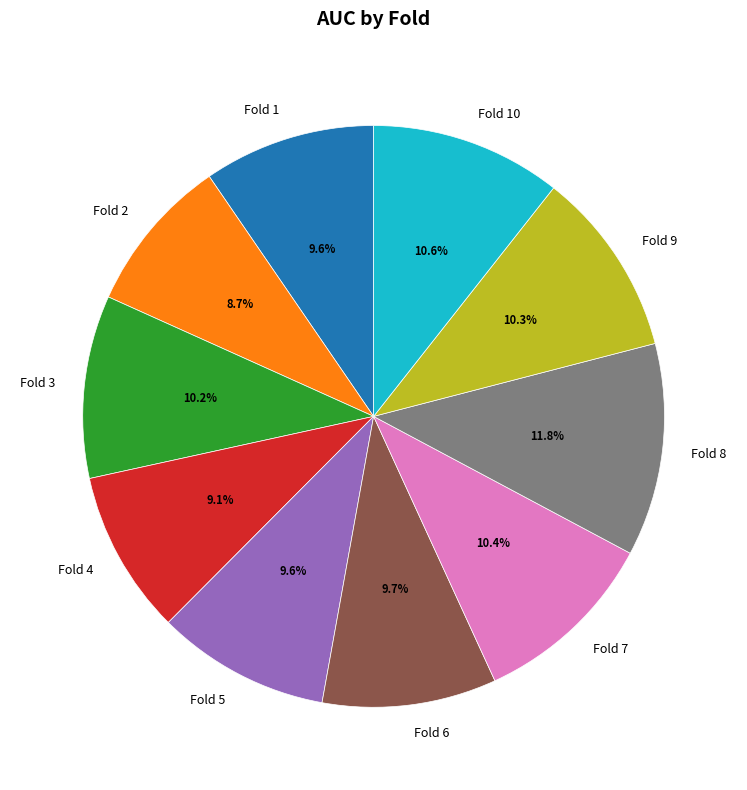

True or false: Fold 2 accounts for 3% of the total.

False